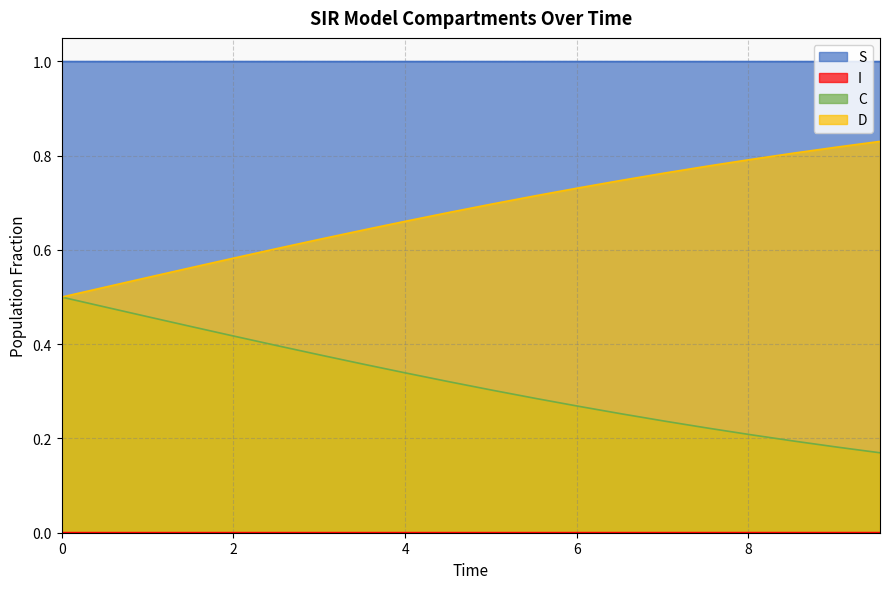

Which series has the largest total across all categories?

S